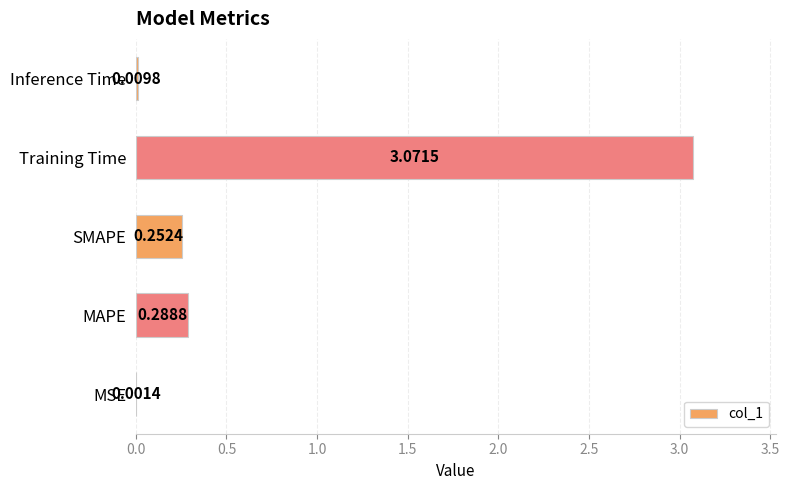

Between MAPE and Inference Time, which is larger?

MAPE